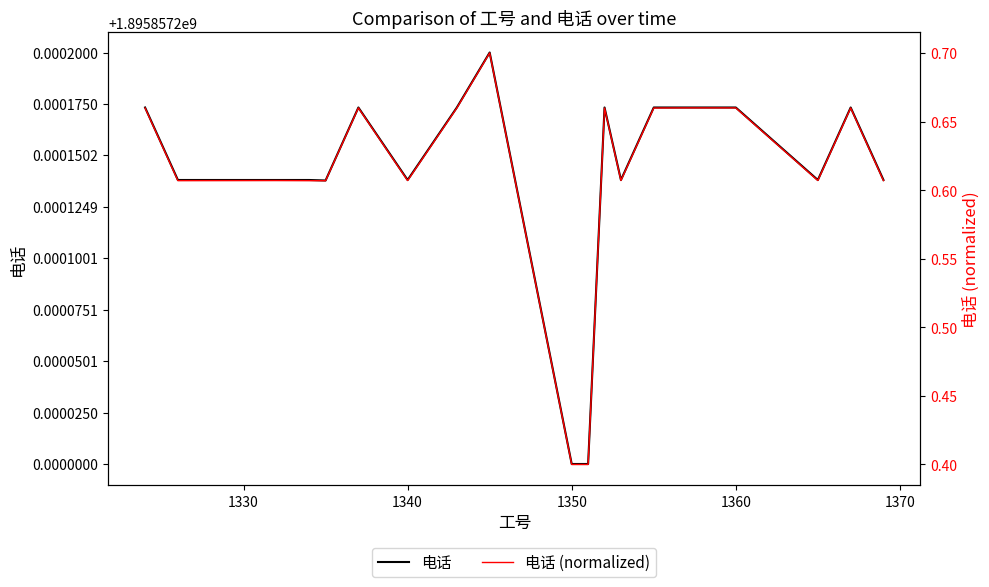

What are all the series names shown in the legend?

电话, 电话 (normalized)